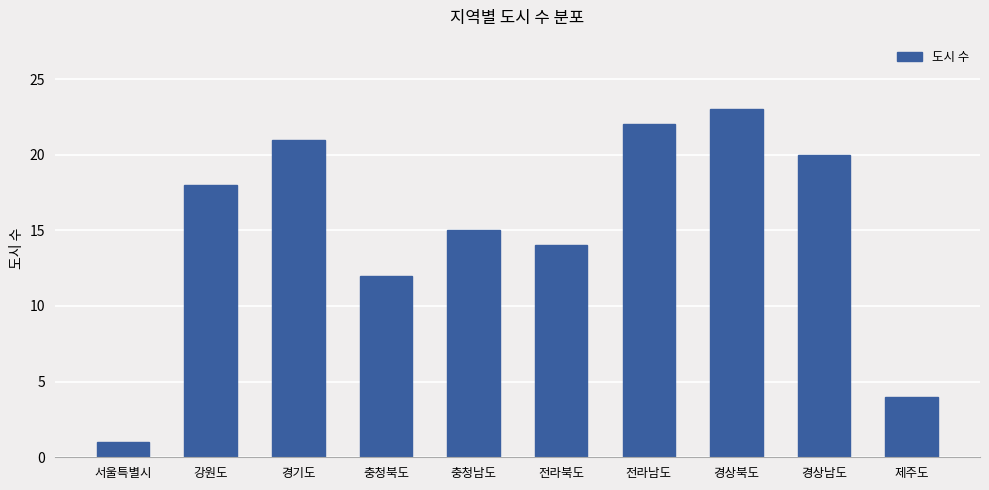

List the labels in order of value, smallest first.

서울특별시, 제주도, 충청북도, 전라북도, 충청남도, 강원도, 경상남도, 경기도, 전라남도, 경상북도